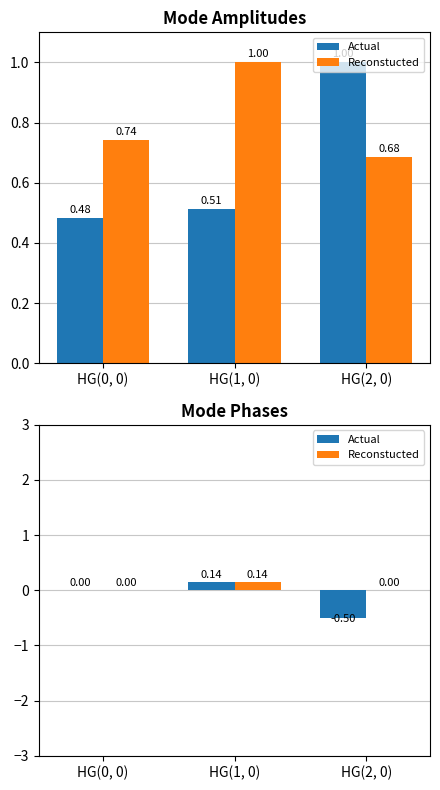

Which category has the lowest value in the Reconstucted series?

HG(0, 0)